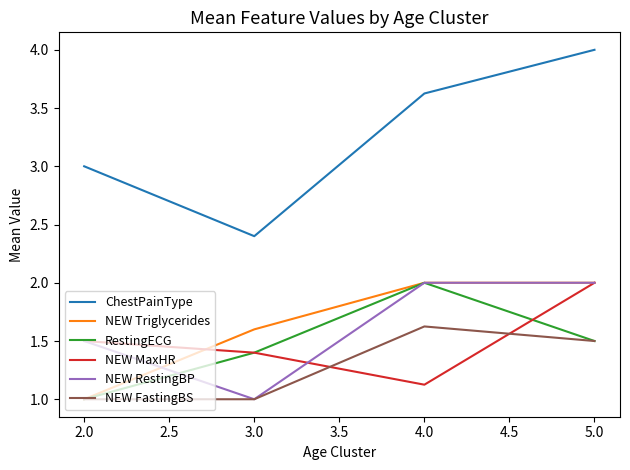

At which category is the sum across all series the highest?

5.0